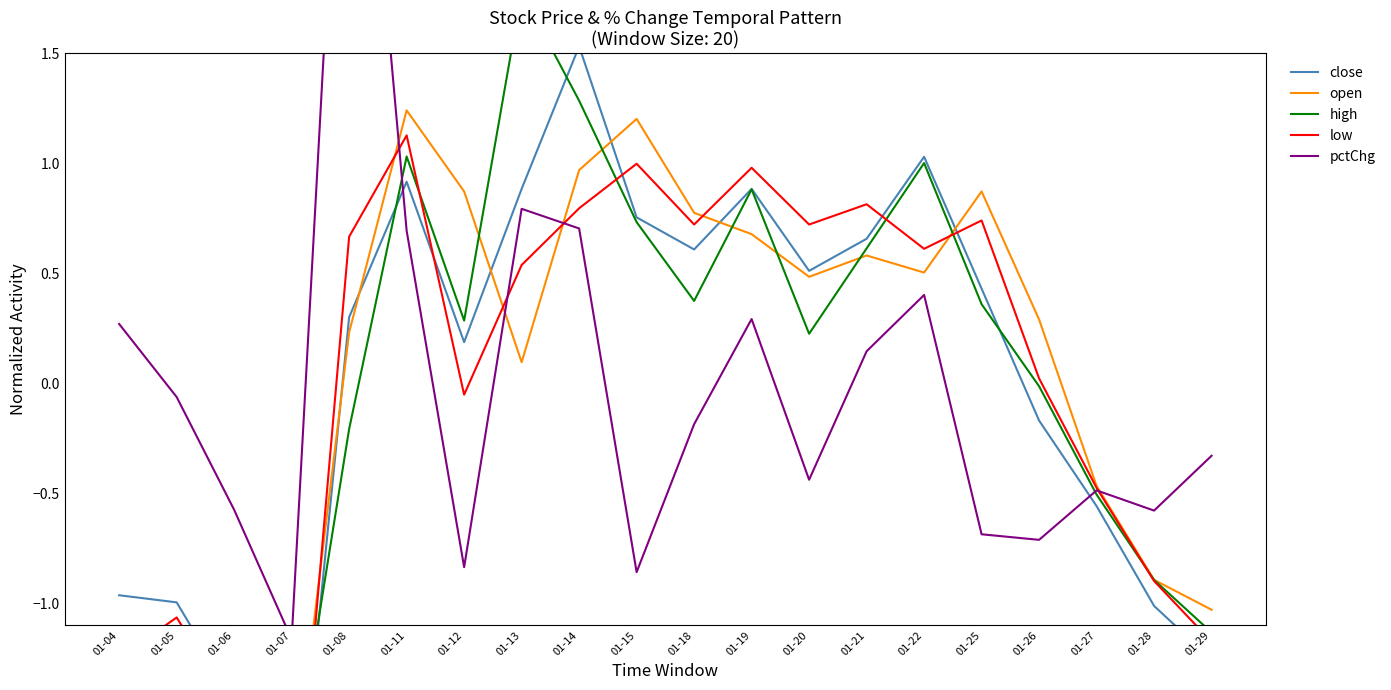

What is the sum of the pctChg values at 01-27 and 01-04?

-0.2